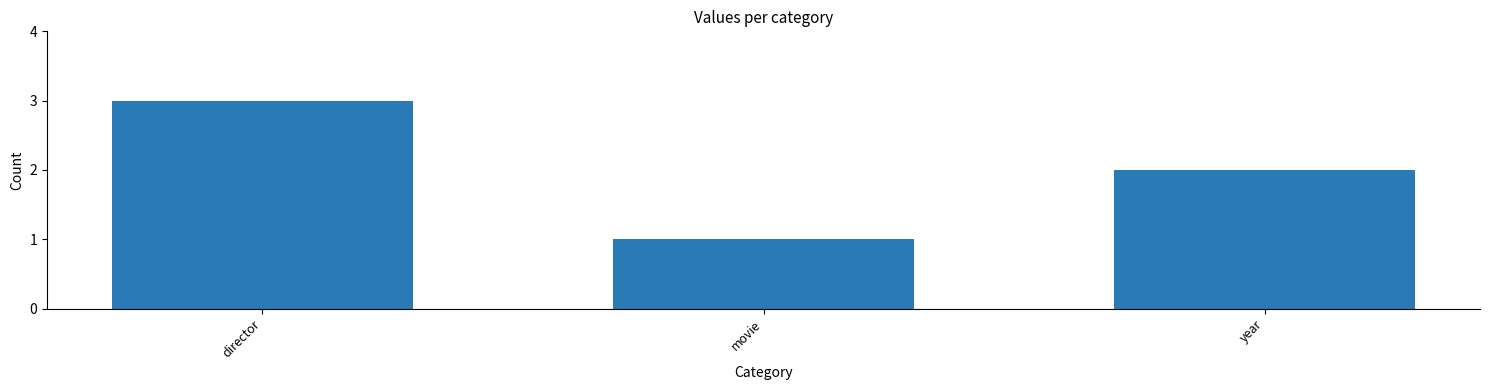

Are the bars horizontal?

No